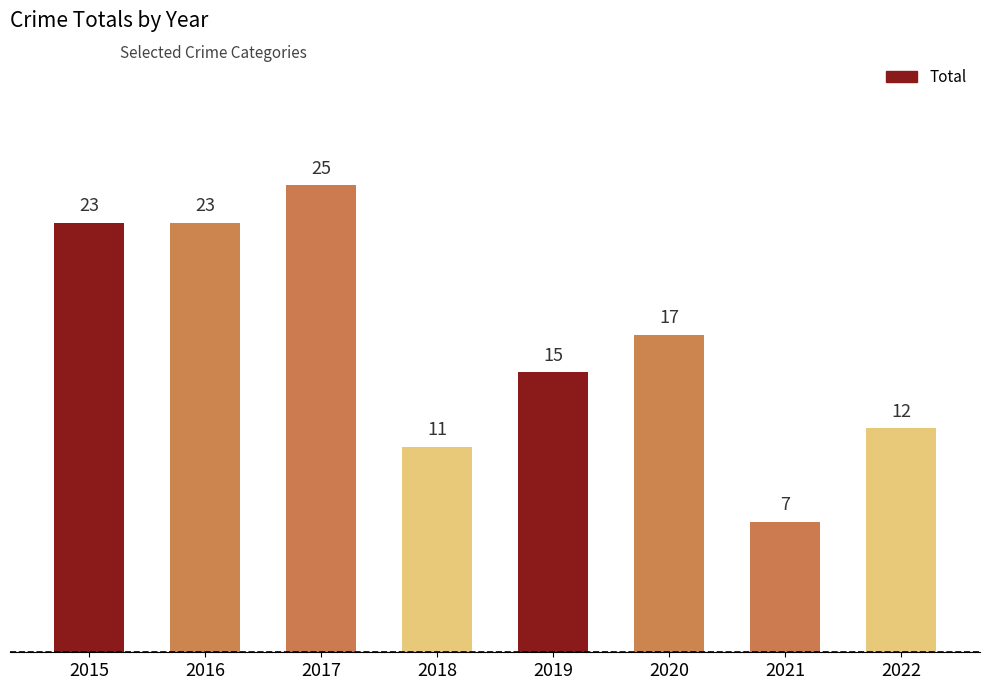

What is the value of the 7th bar from the left?

7